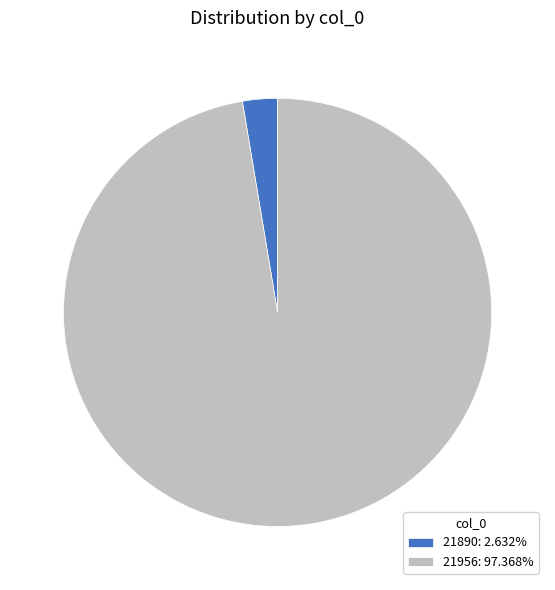

What is the largest slice in the pie chart?

21956